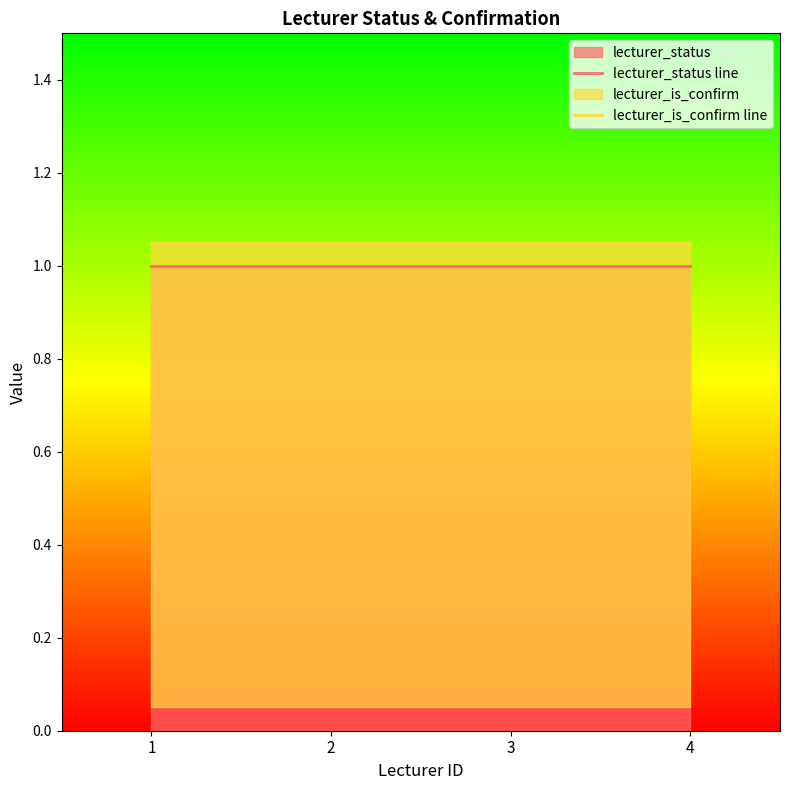

The lecturer_is_confirm line series shows 1.6 at 1. True or false?

False